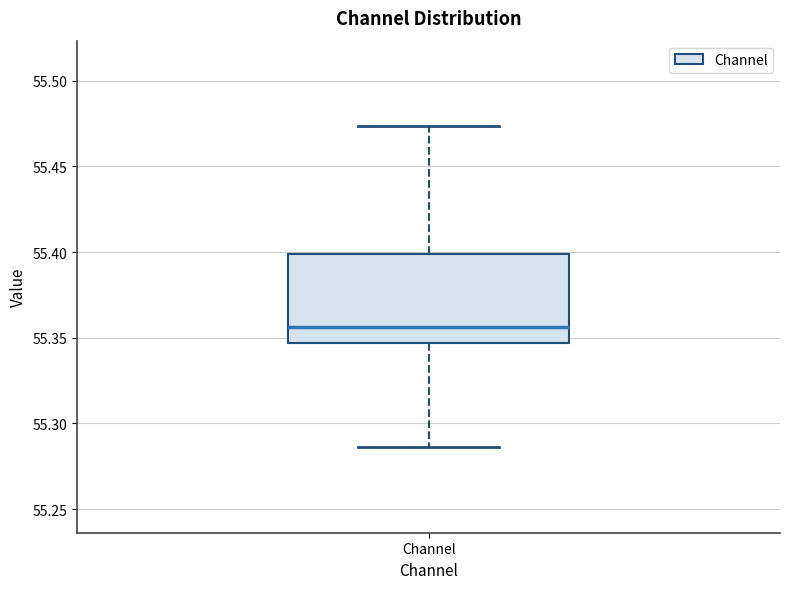

Transcribe this box plot: give where the median line is, the range the box spans, and where the two whiskers end, as read against the y-axis. The values are not printed on the chart, so give them approximately, as read against the axis.

median 55.355, box 55.345 to 55.400, whiskers 55.285 to 55.475